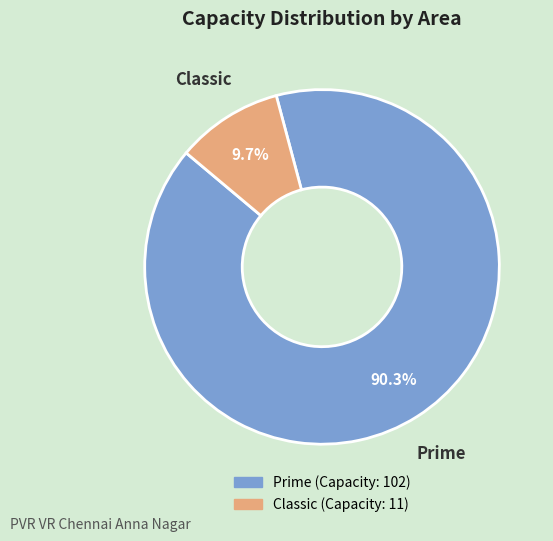

How many segments does this pie chart have?

2